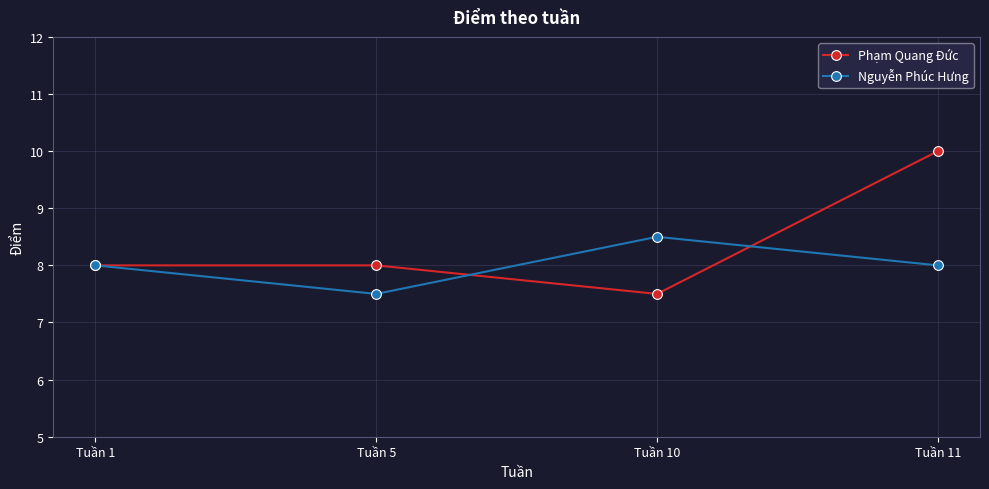

Reading left to right, list all the values displayed in this chart.

Phạm Quang Đức: 8.0	8.0	7.5	10.0
Nguyễn Phúc Hưng: 8.0	7.5	8.5	8.0